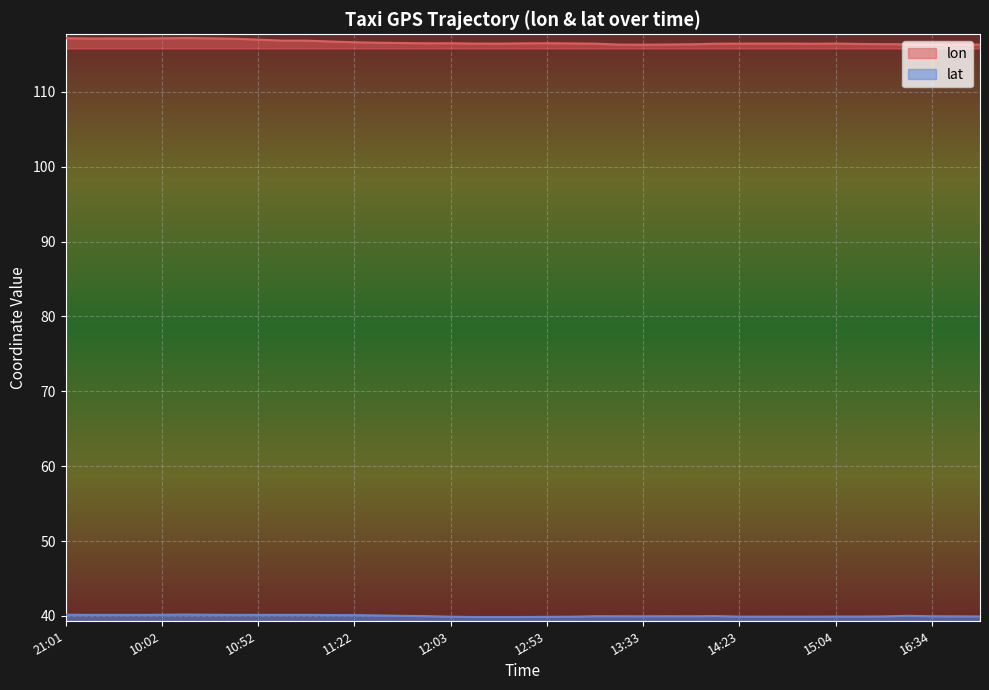

True or false: lon has a value of 167.3 at 12:53.

False